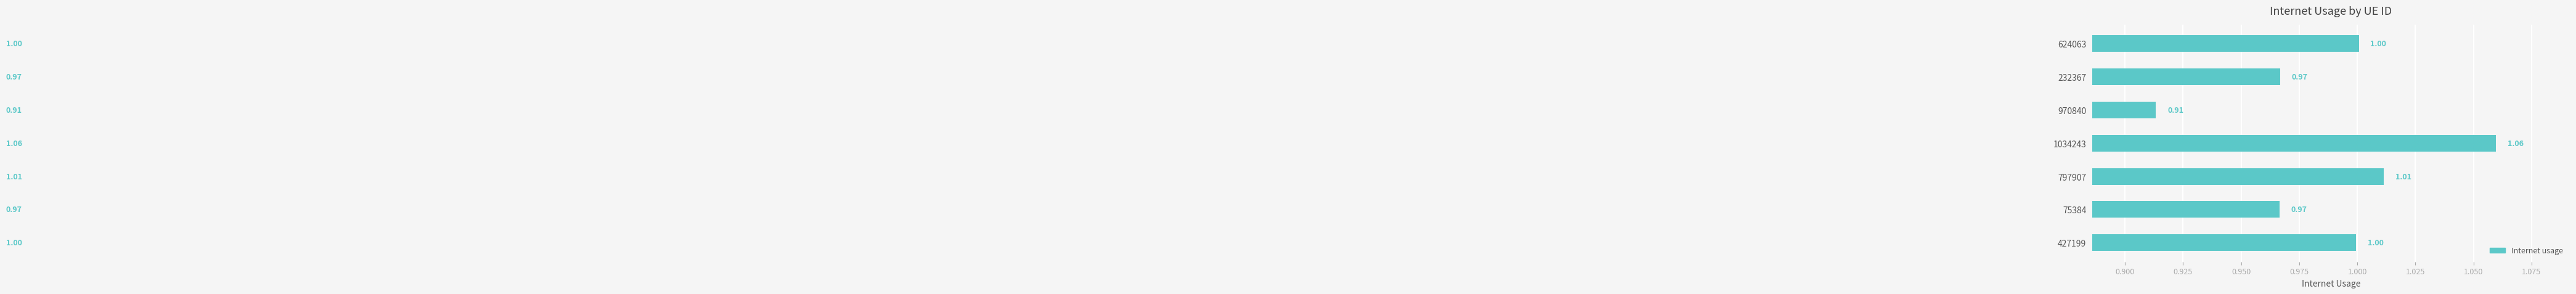

What is the ratio of the value at 427199 to the value at 797907?

1.0